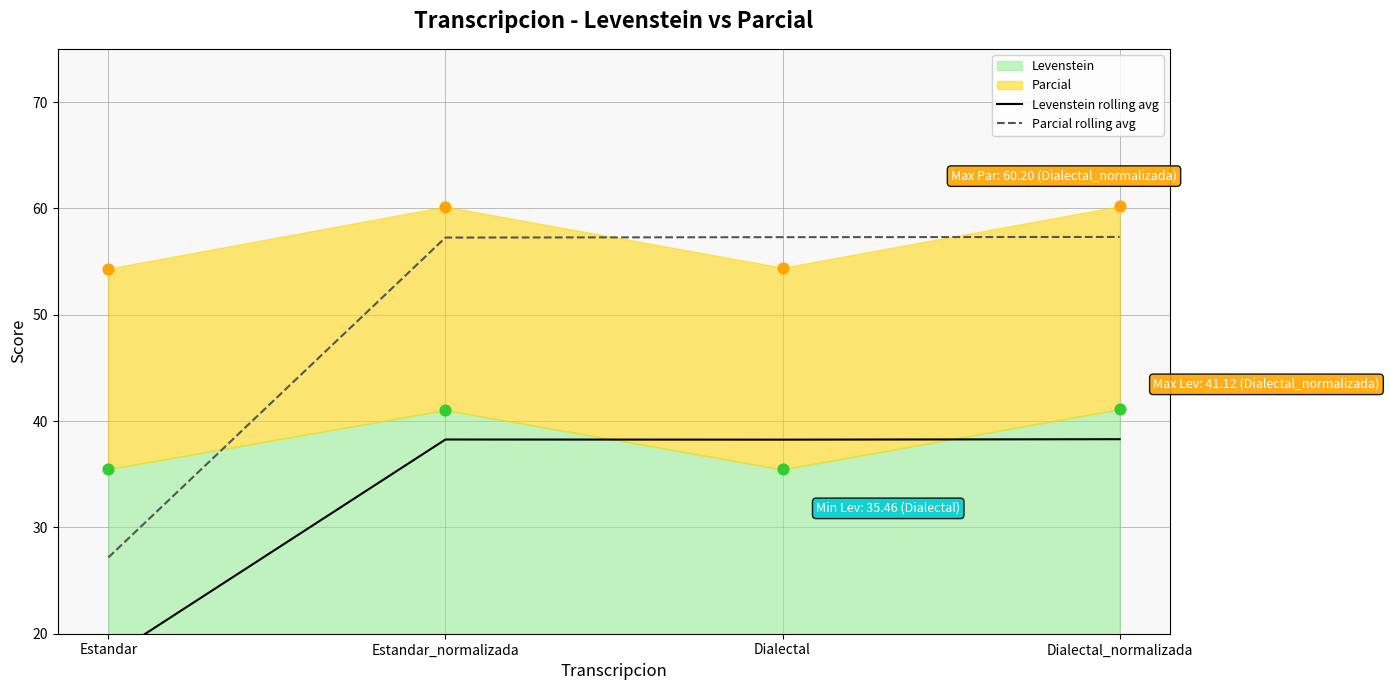

What is the total value across all series at Dialectal?

95.5